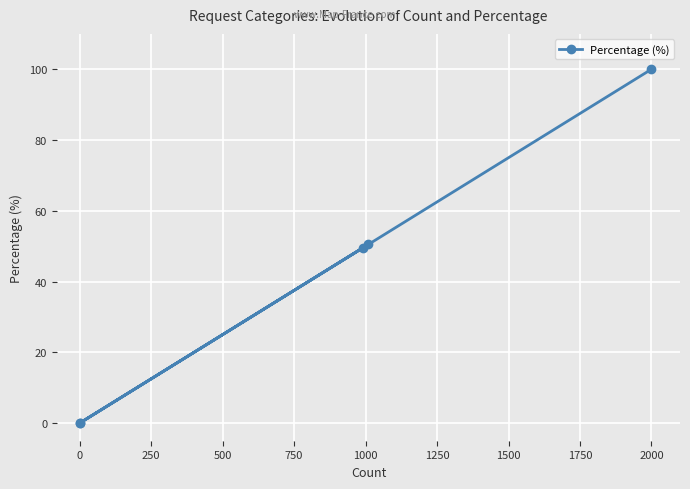

How many lines are shown in the chart?

1